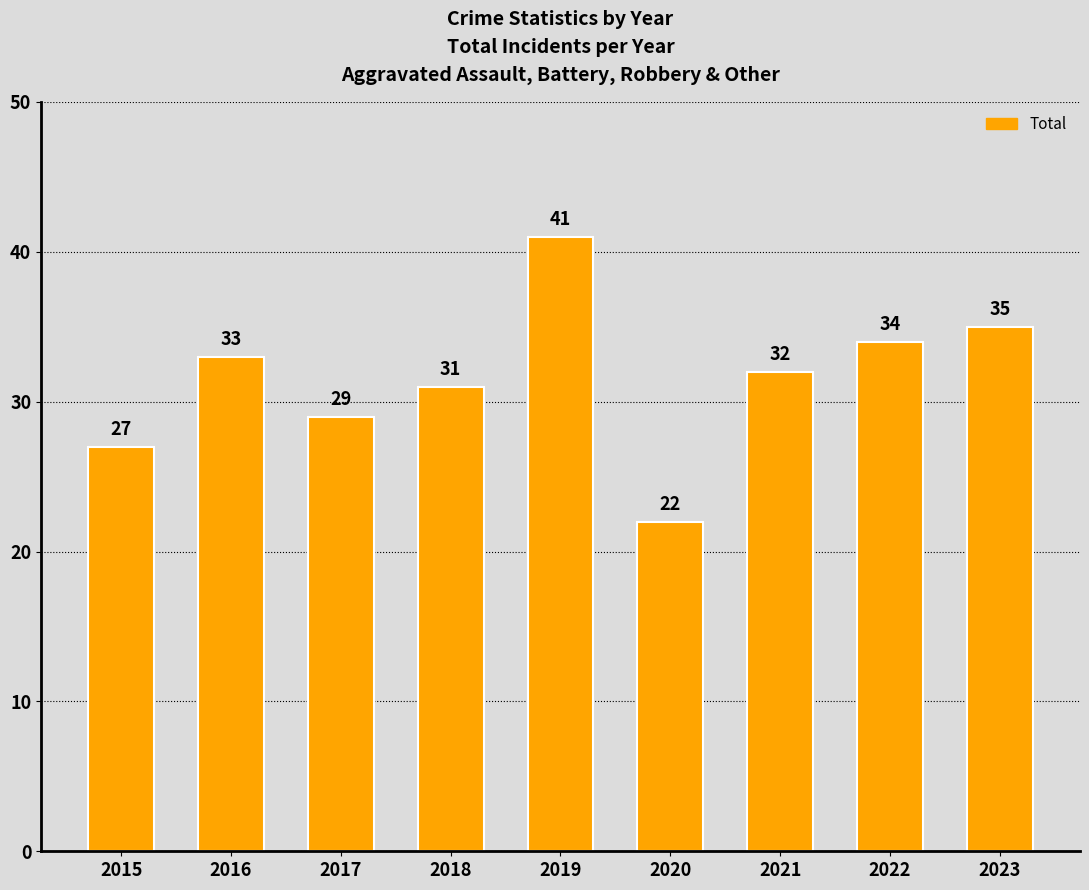

Where does the data first go above 32?

2016